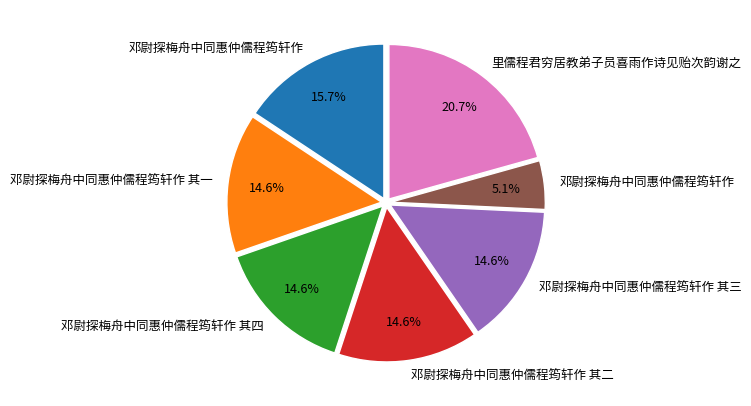

Is there a majority slice in this chart?

No